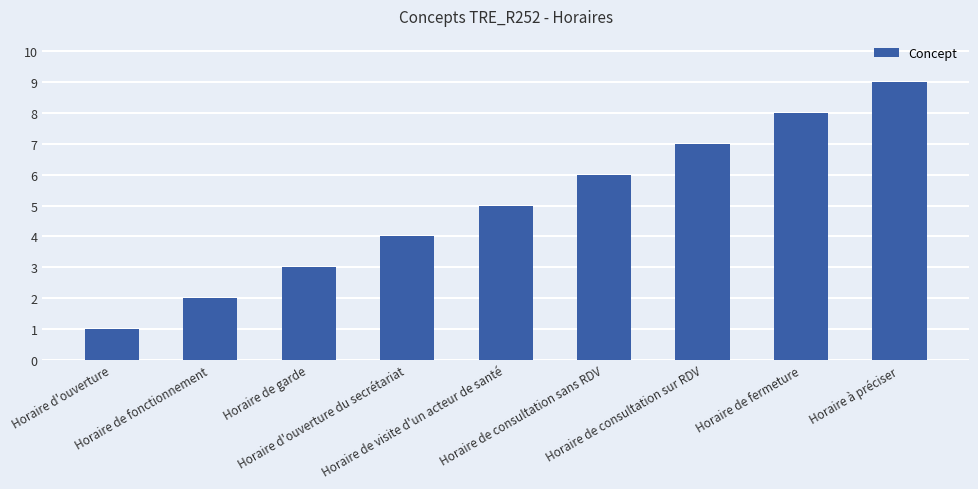

How many data points does each series have?

9